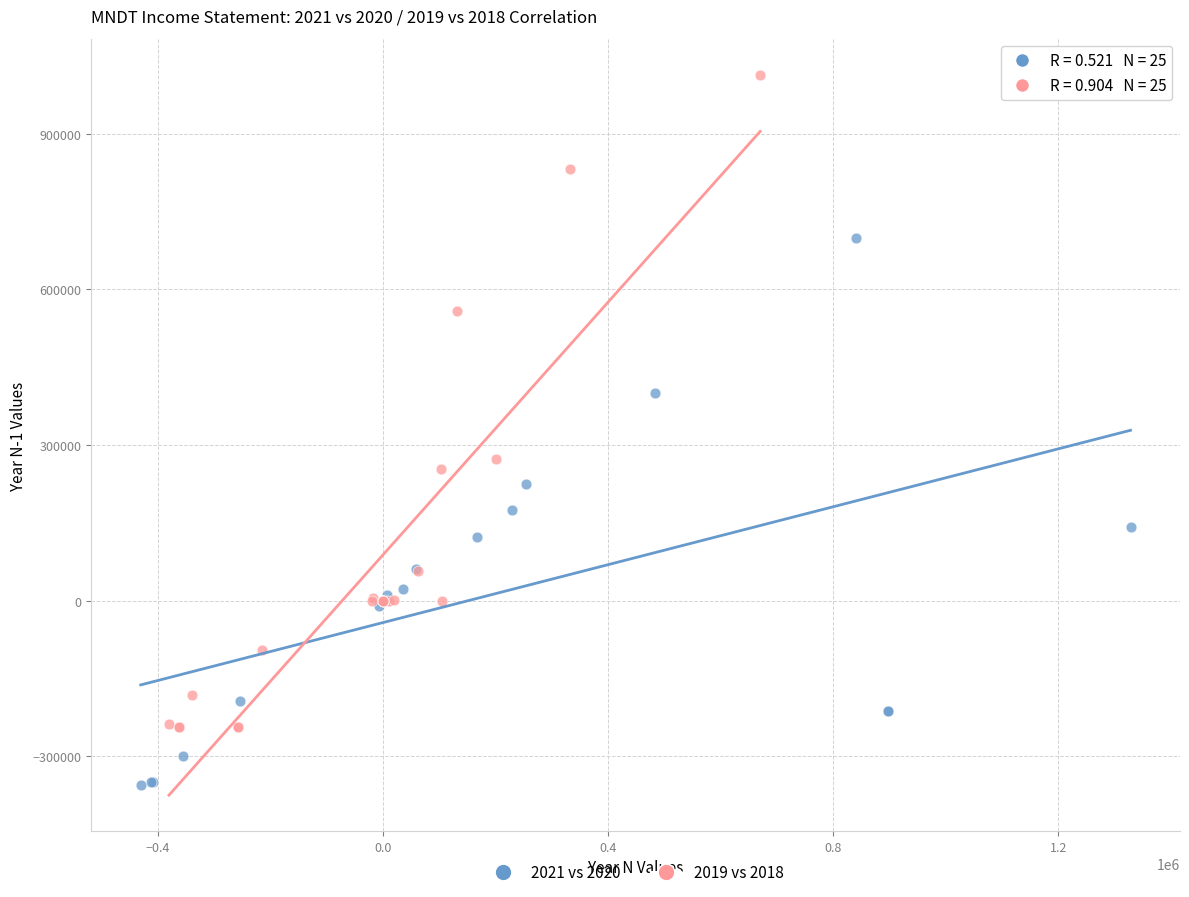

Which series contains the highest Y value?

2019 vs 2018